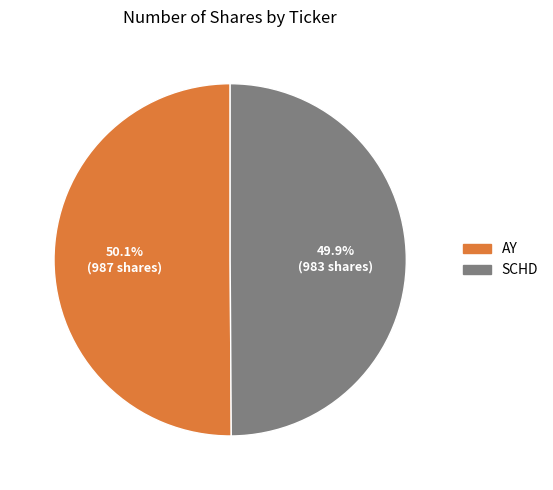

What is the ratio of the value at SCHD to the value at AY?

1.0